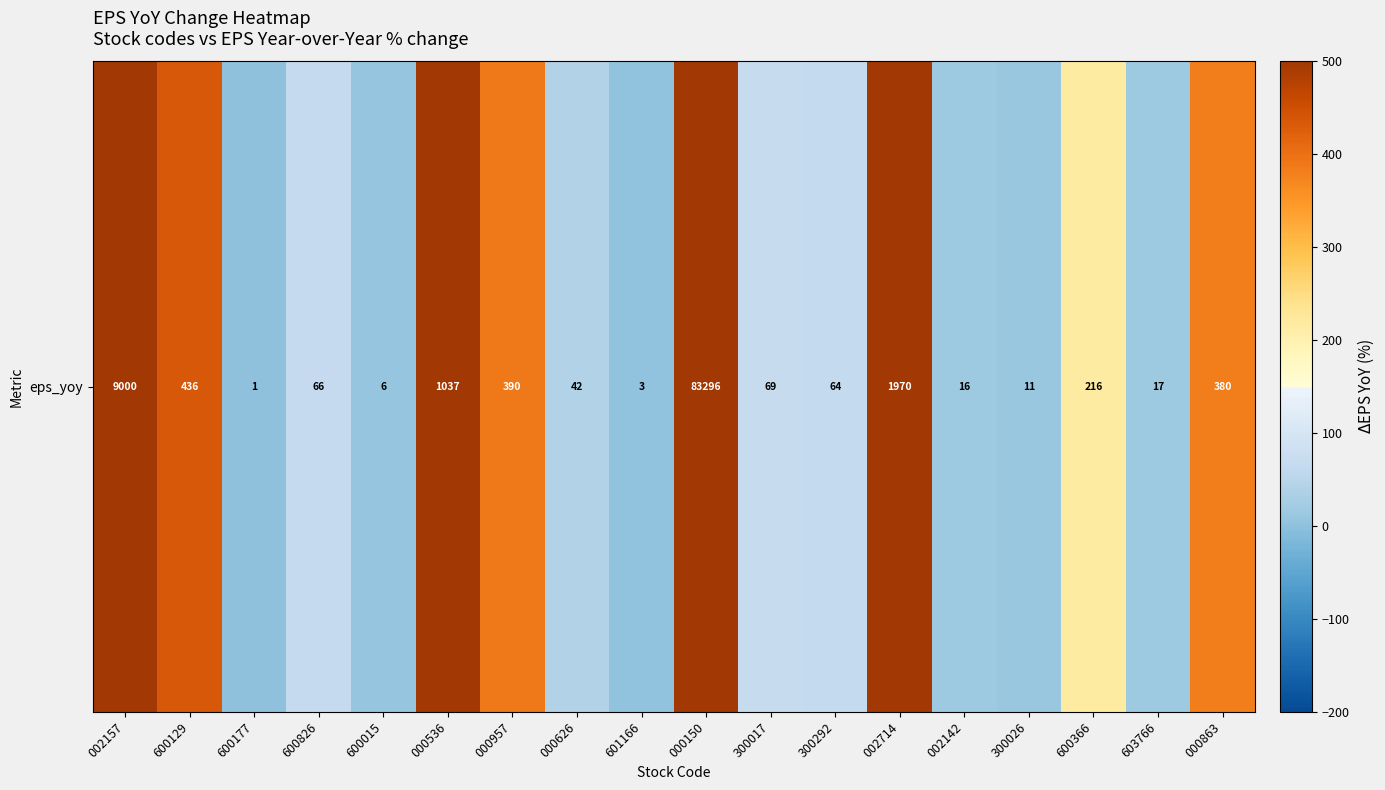

How many values are below 69?

9